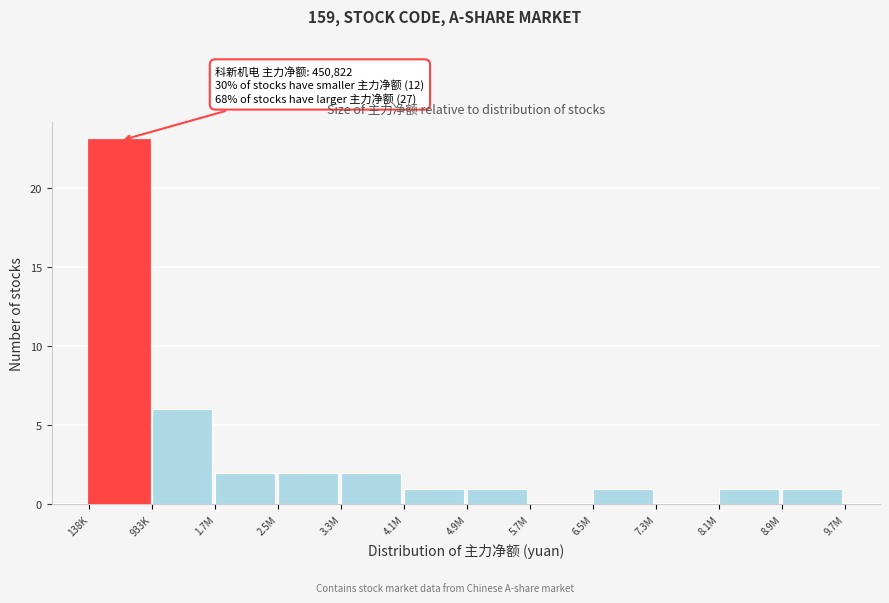

Reading left to right, list all the values displayed in this chart.

138K=23	933K=6	1.7M=2	2.5M=2	3.3M=2	4.1M=1	4.9M=1	5.7M=0	6.5M=1	7.3M=0	8.1M=1	8.9M=1